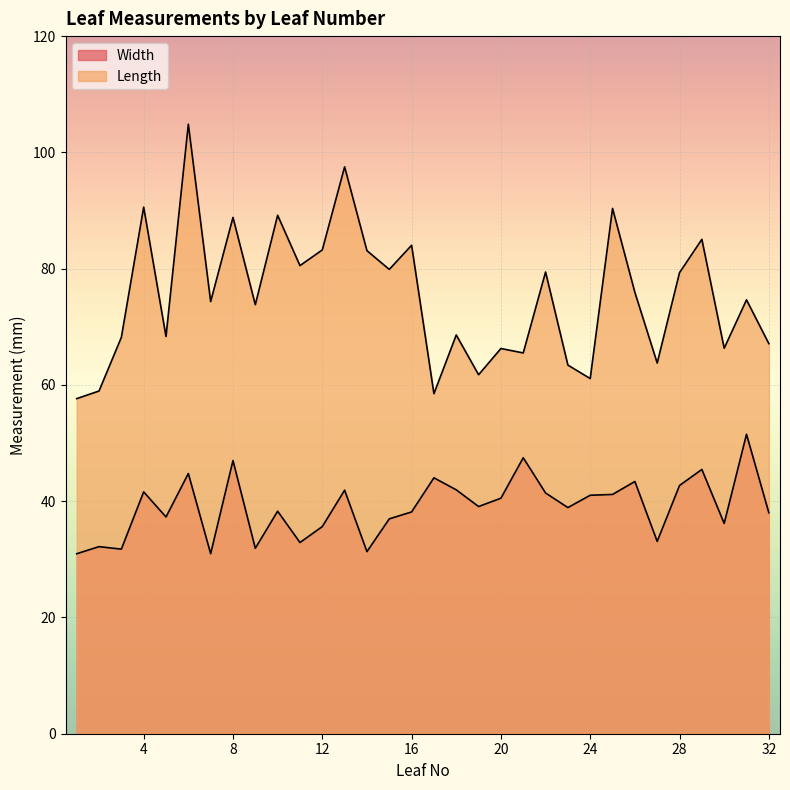

True or false: Width has a value of 24.0 at 8.

False